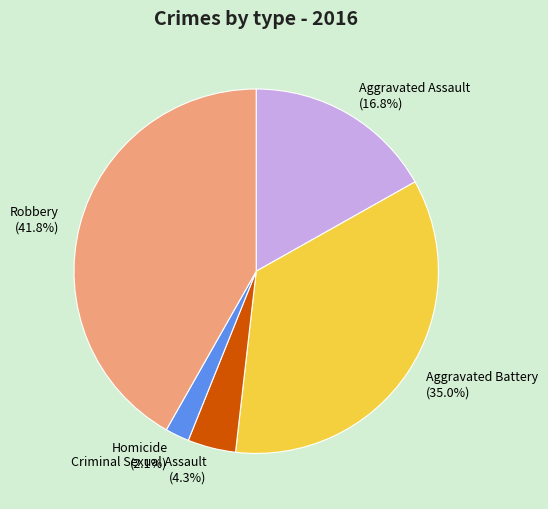

Which category has the biggest portion of the pie?

Robbery